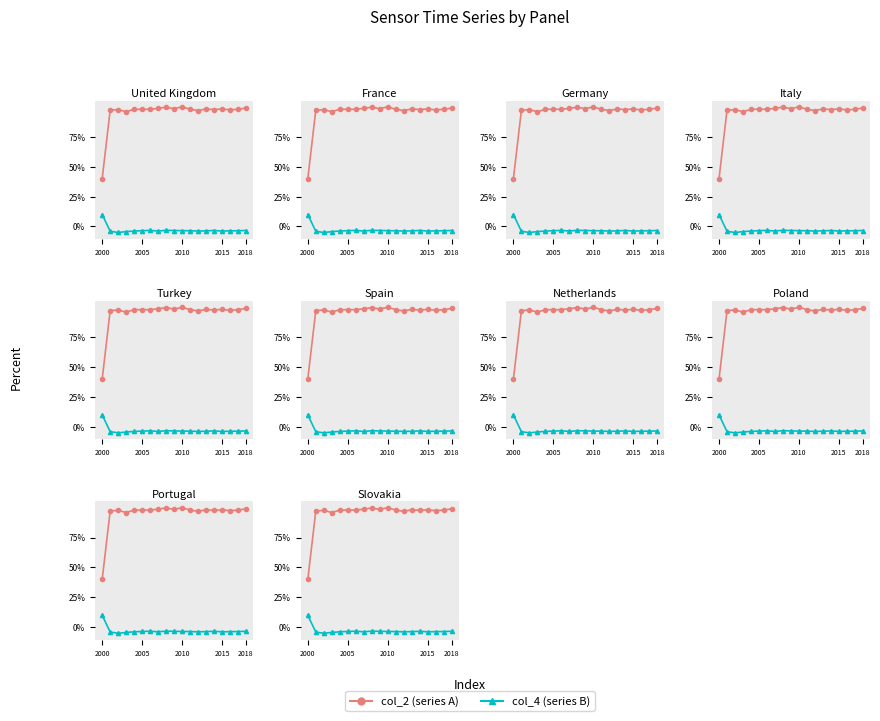

At how many categories does at least one series exceed 34?

19